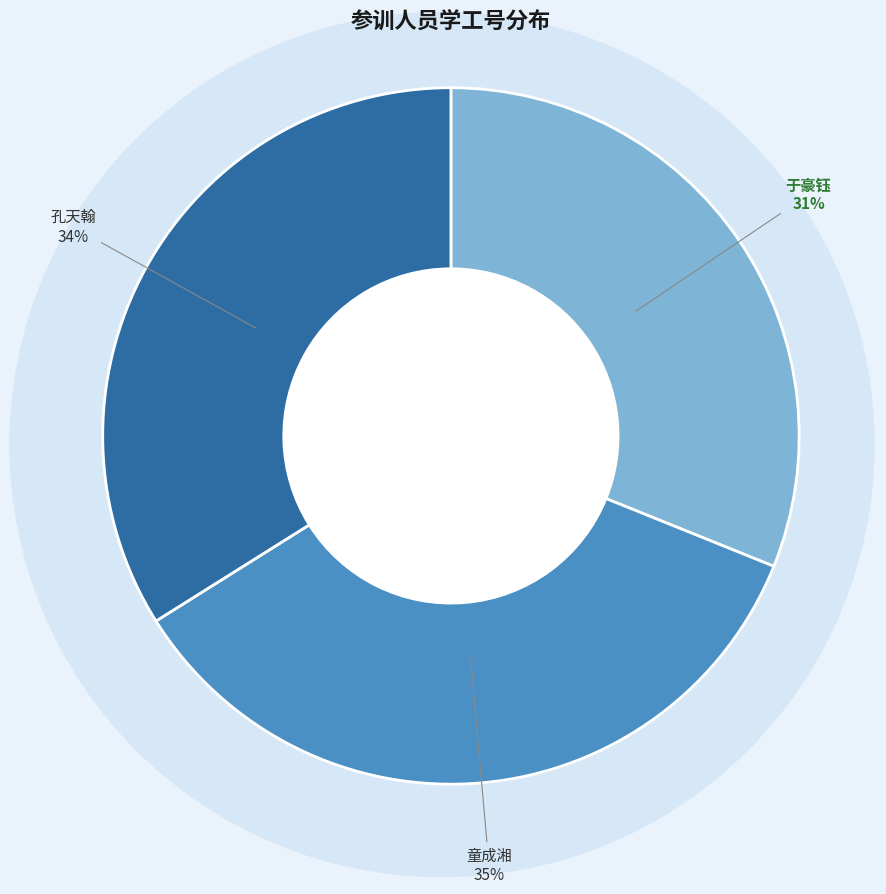

To the nearest percent, what is the difference between the largest and smallest slice percentages?

4%